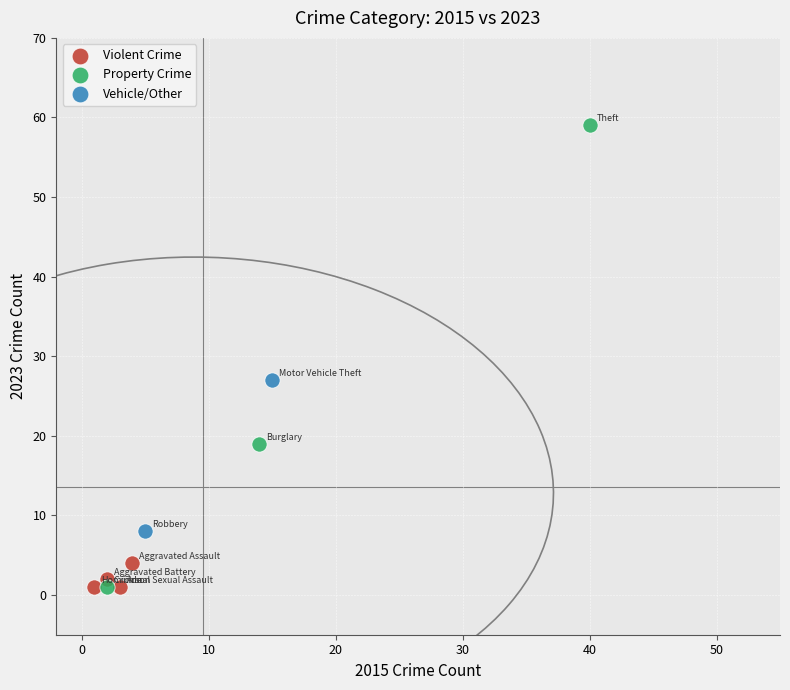

What are all the series names shown in the legend?

Violent Crime, Property Crime, Vehicle/Other